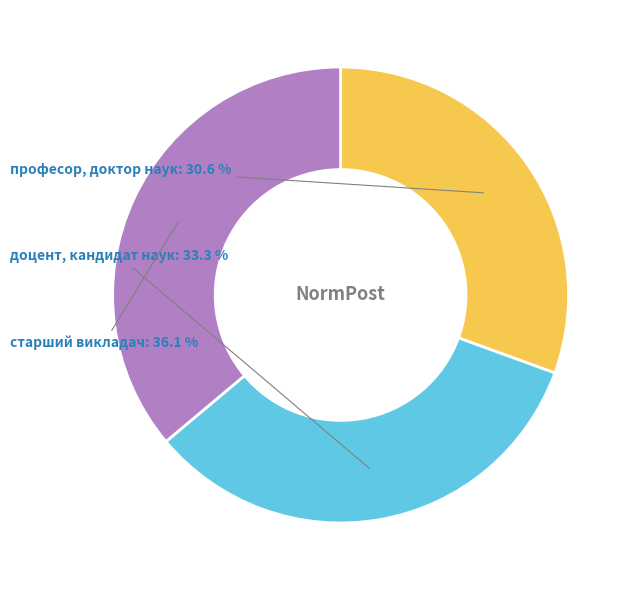

Is старший викладач the majority of the pie?

No